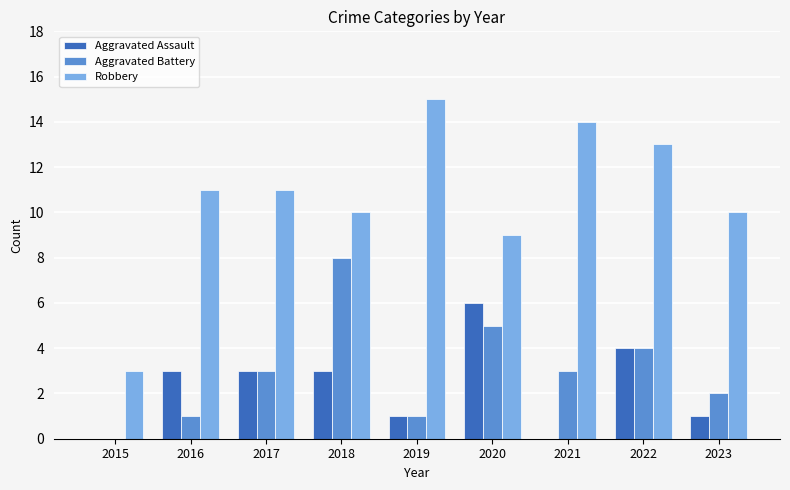

Reading left to right, what are all the values shown in this chart?

Aggravated Assault: 2015=0	2016=3	2017=3	2018=3	2019=1	2020=6	2021=0	2022=4	2023=1
Aggravated Battery: 2015=0	2016=1	2017=3	2018=8	2019=1	2020=5	2021=3	2022=4	2023=2
Robbery: 2015=3	2016=11	2017=11	2018=10	2019=15	2020=9	2021=14	2022=13	2023=10